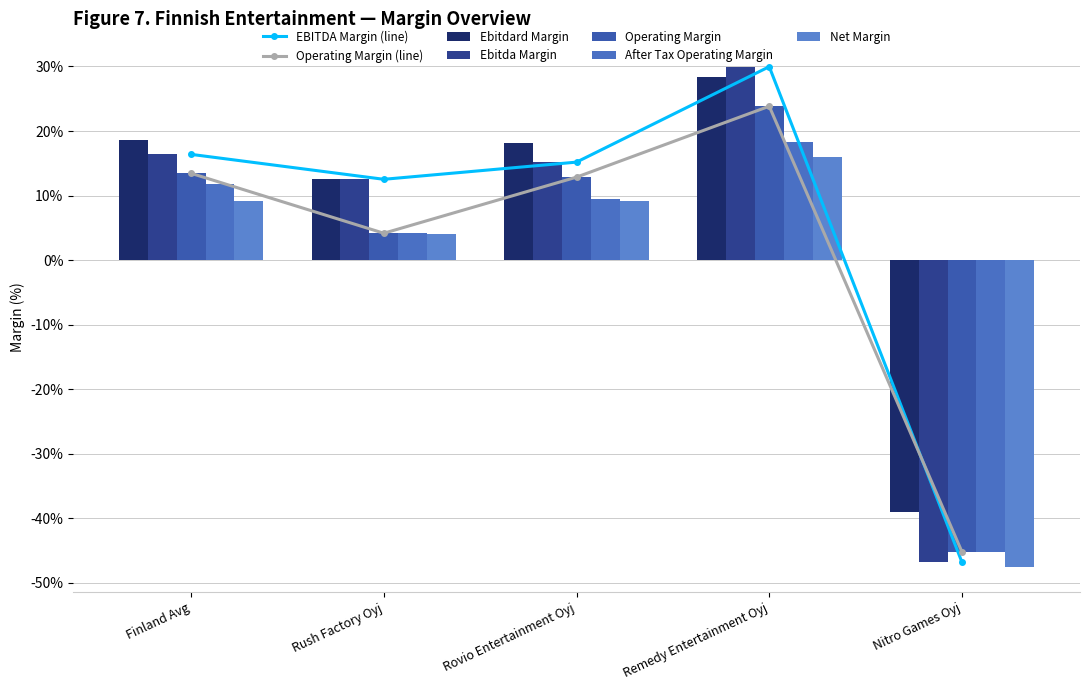

Reading left to right, extract all data points from this chart.

ebitdard_margin: Finland Avg=18.7	Rush Factory Oyj=12.5	Rovio Entertainment Oyj=18.2	Remedy Entertainment Oyj=28.4	Nitro Games Oyj=-39.1
ebitda_margin: Finland Avg=16.4	Rush Factory Oyj=12.5	Rovio Entertainment Oyj=15.2	Remedy Entertainment Oyj=30.0	Nitro Games Oyj=-46.8
operating_margin: Finland Avg=13.4	Rush Factory Oyj=4.2	Rovio Entertainment Oyj=12.9	Remedy Entertainment Oyj=23.8	Nitro Games Oyj=-45.2
after_tax_operating_margin: Finland Avg=11.8	Rush Factory Oyj=4.2	Rovio Entertainment Oyj=9.4	Remedy Entertainment Oyj=18.3	Nitro Games Oyj=-45.2
net_margin: Finland Avg=9.1	Rush Factory Oyj=4.1	Rovio Entertainment Oyj=9.1	Remedy Entertainment Oyj=16.0	Nitro Games Oyj=-47.5